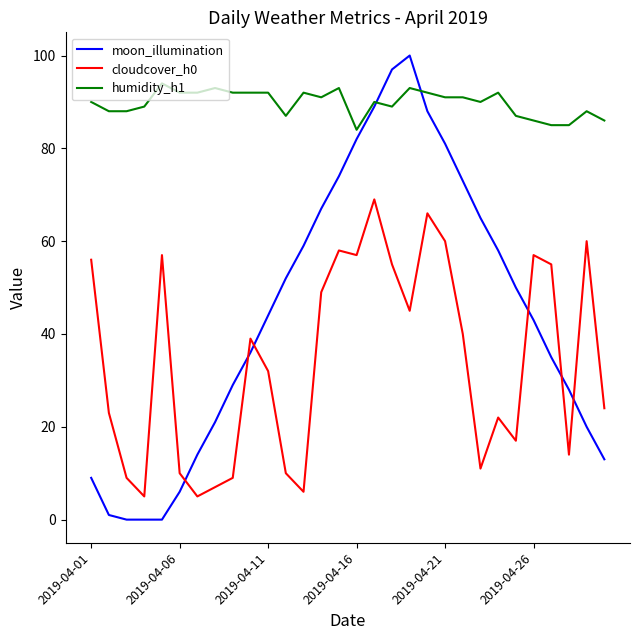

Which series has the widest spread of values?

moon_illumination